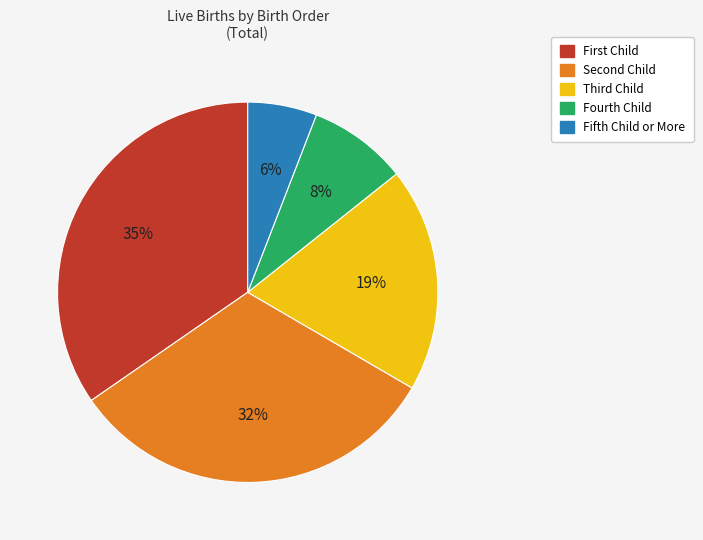

True or false: Fourth Child accounts for 8% of the total.

True